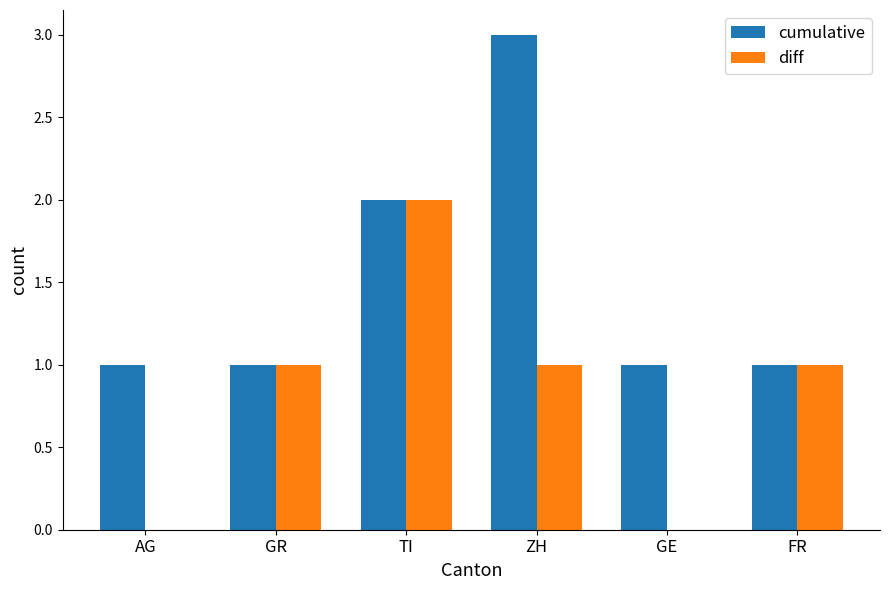

Which series has the largest total across all categories?

cumulative